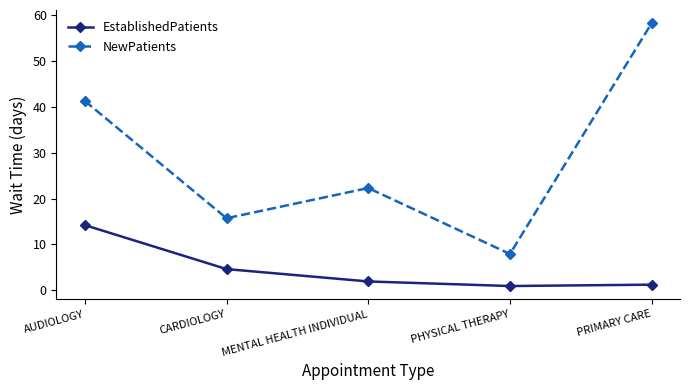

What is the difference between the highest and lowest values at AUDIOLOGY?

27.1